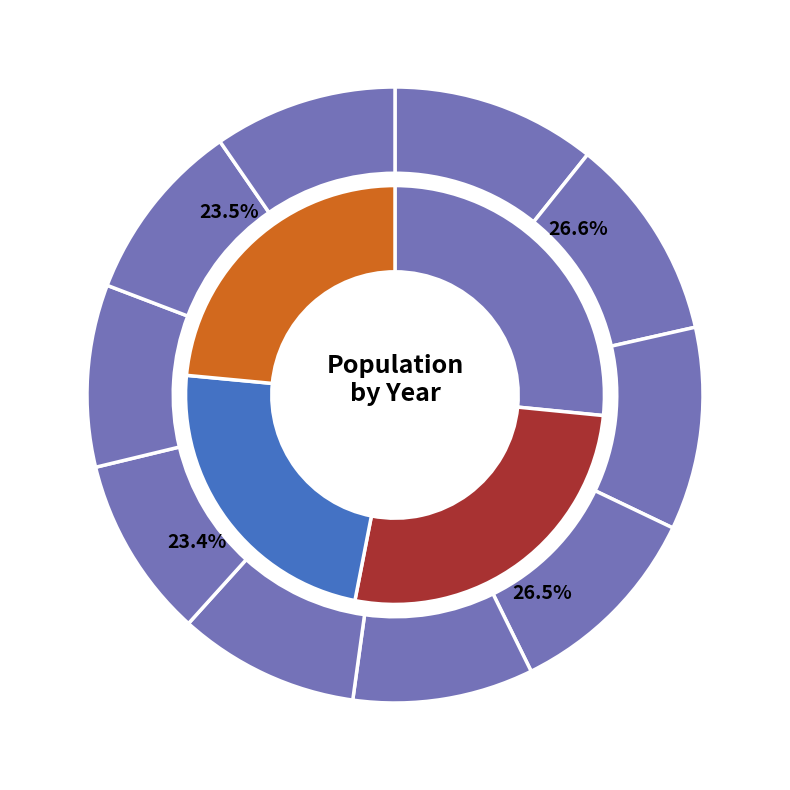

True or false: 2013 accounts for 11% of the total.

True